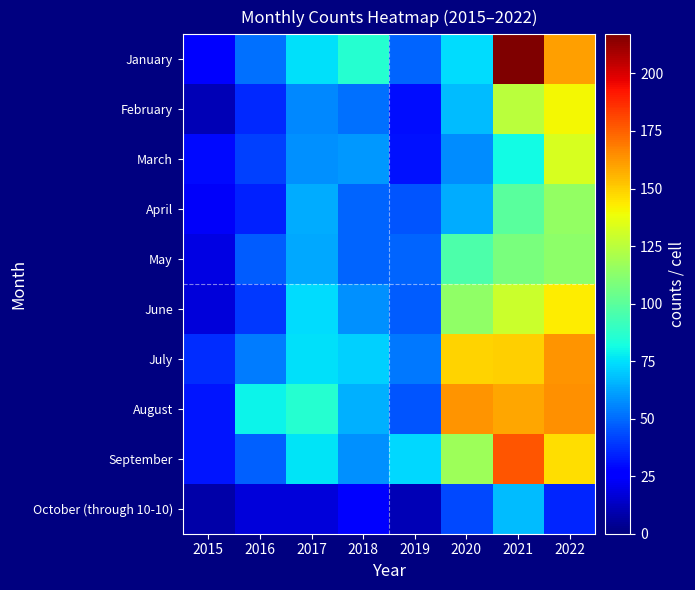

What is the spread (max minus min) of values at 2022?

129